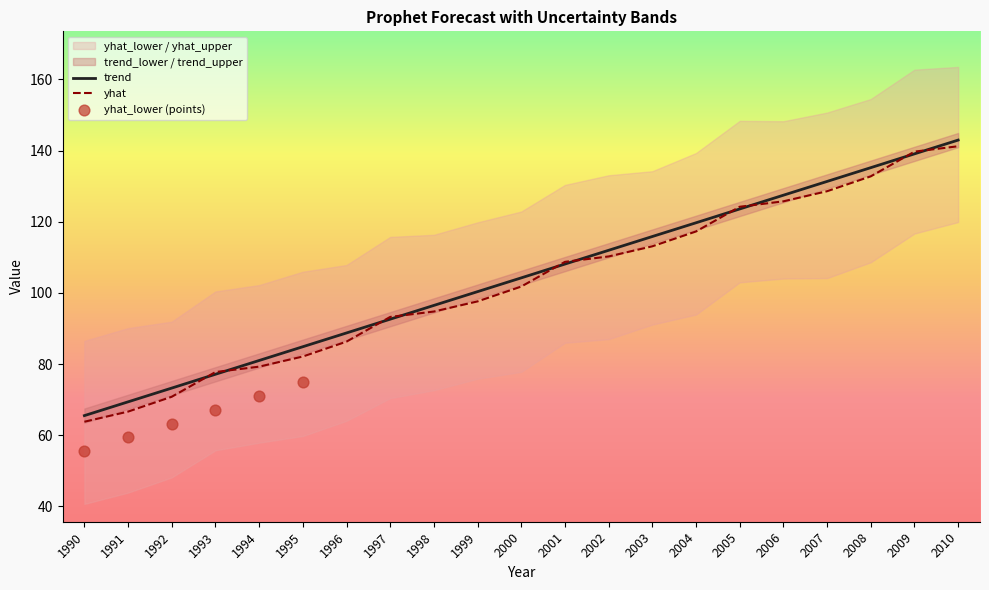

Which series has the largest total across all categories?

yhat_upper